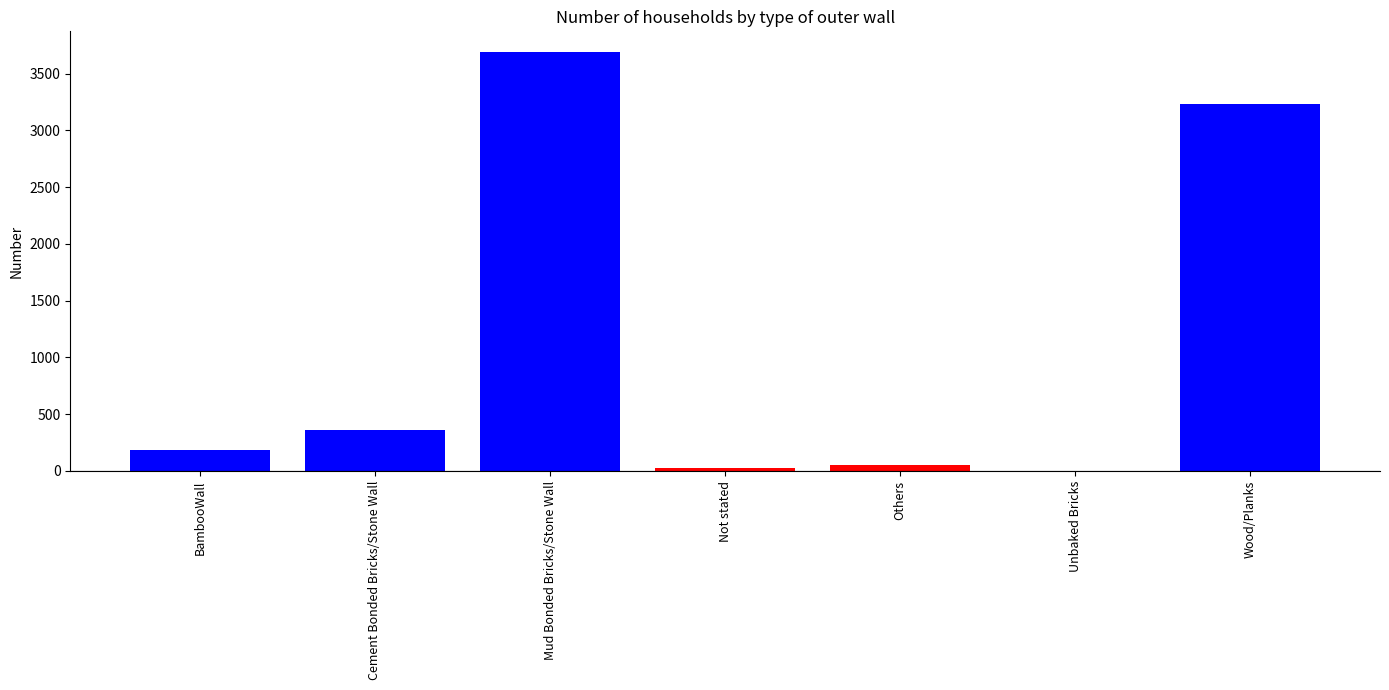

The chart shows a value of 889 at Wood/Planks. True or false?

False